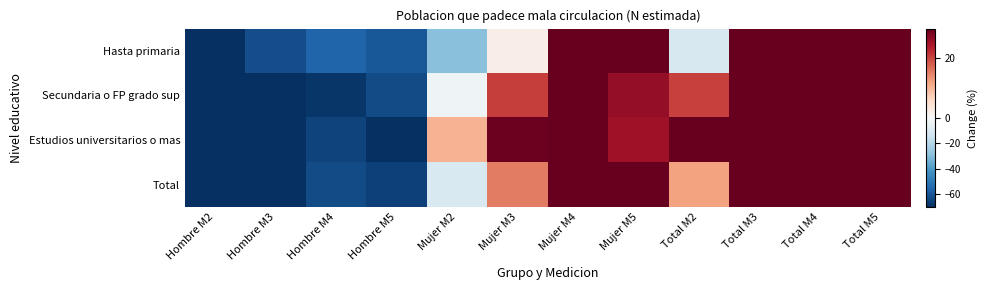

At which category is the sum across all series the highest?

Total M4